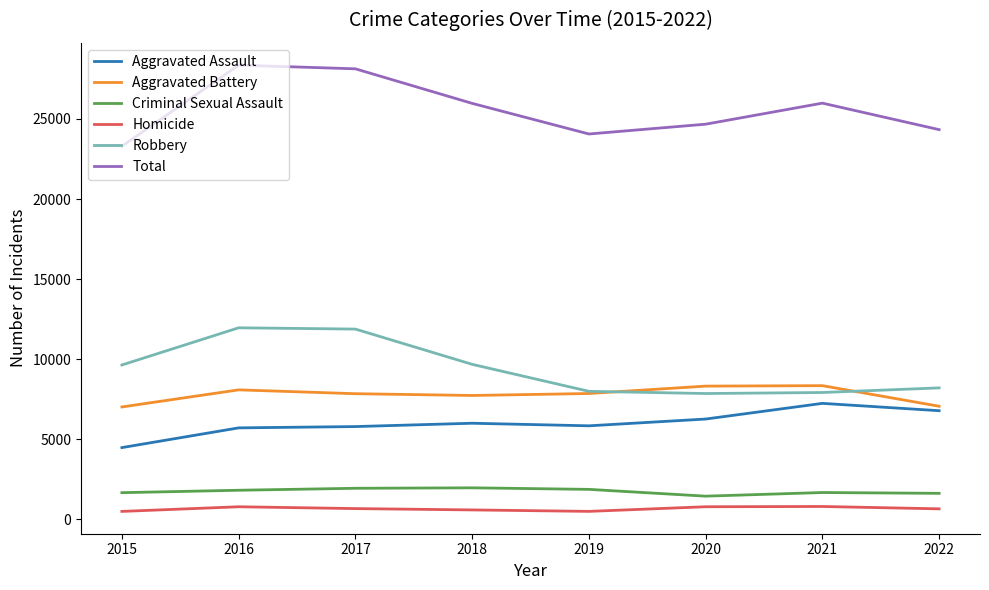

Between 2015 and 2016, which series saw the biggest shift?

Total